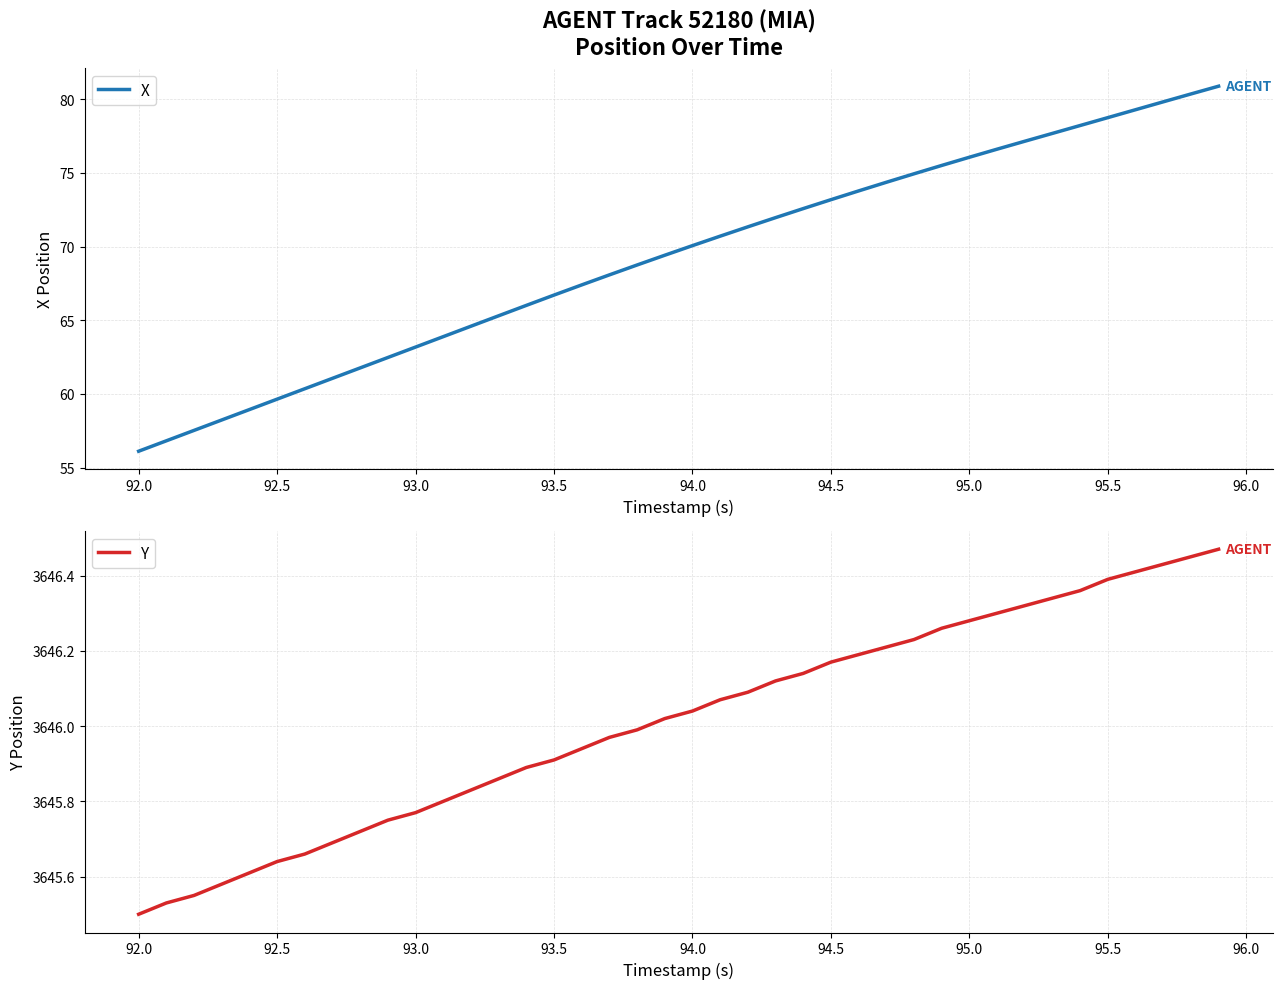

True or false: X and Y cross at least once.

False